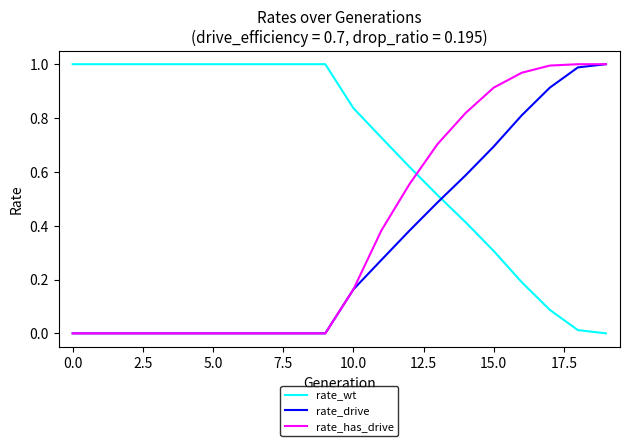

List the series in order of their overall mean, lowest first.

rate_drive, rate_has_drive, rate_wt